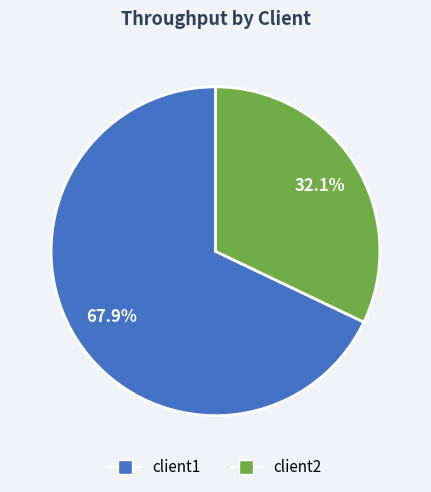

What is the ratio of the value at client2 to the value at client1?

0.5